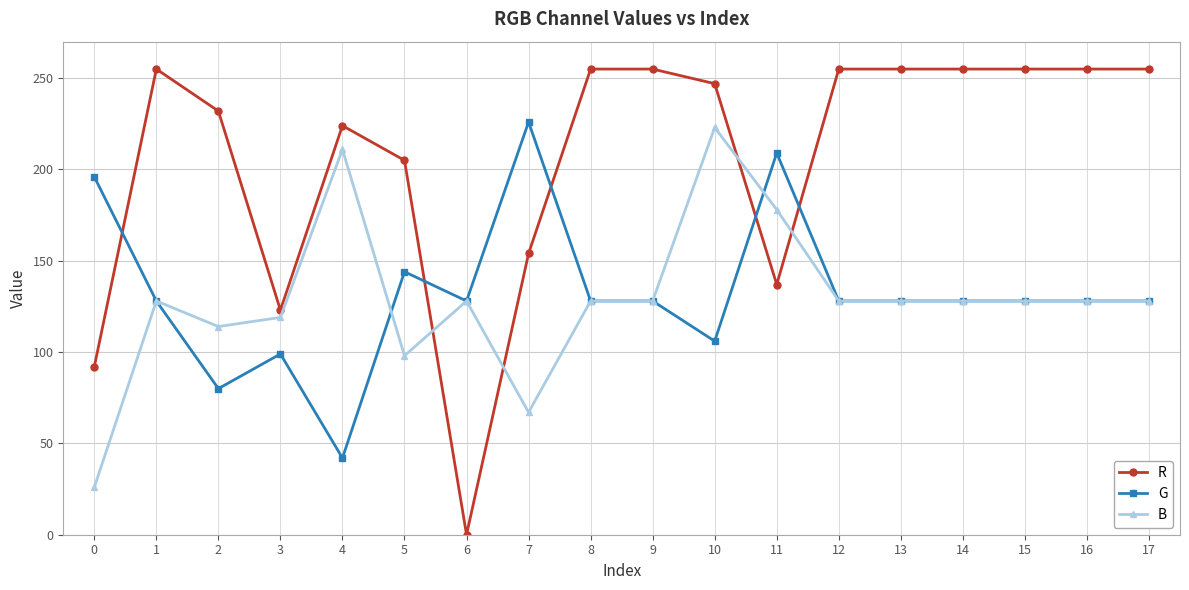

Reading left to right, what are all the values shown in this chart?

R: 0=92	1=255	2=232	3=123	4=224	5=205	6=0	7=154	8=255	9=255	10=247	11=137	12=255	13=255	14=255	15=255	16=255	17=255
G: 0=196	1=128	2=80	3=99	4=42	5=144	6=128	7=226	8=128	9=128	10=106	11=209	12=128	13=128	14=128	15=128	16=128	17=128
B: 0=26	1=128	2=114	3=119	4=211	5=98	6=128	7=67	8=128	9=128	10=223	11=178	12=128	13=128	14=128	15=128	16=128	17=128